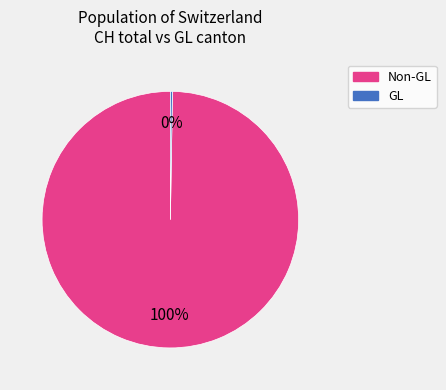

To the nearest percent, what is the average slice percentage?

50%